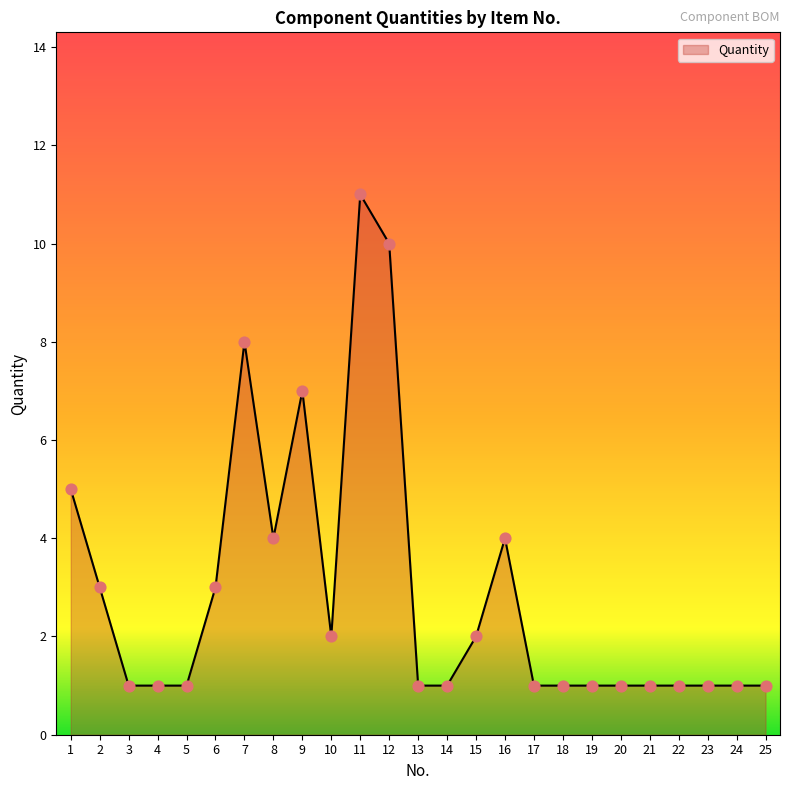

Between 24 and 2, which is larger?

2